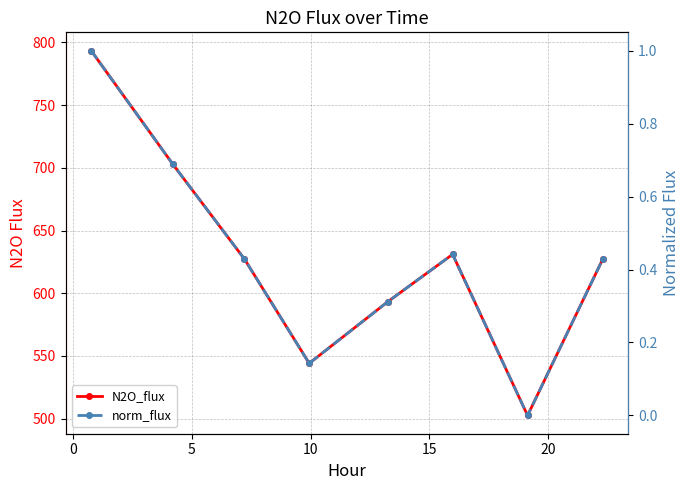

Reading left to right, list all the values displayed in this chart.

N2O_flux: 793.5	702.8	627.2	544.1	593.2	631.0	502.5	627.2
norm_flux: 1.0	0.7	0.4	0.1	0.3	0.4	0.0	0.4